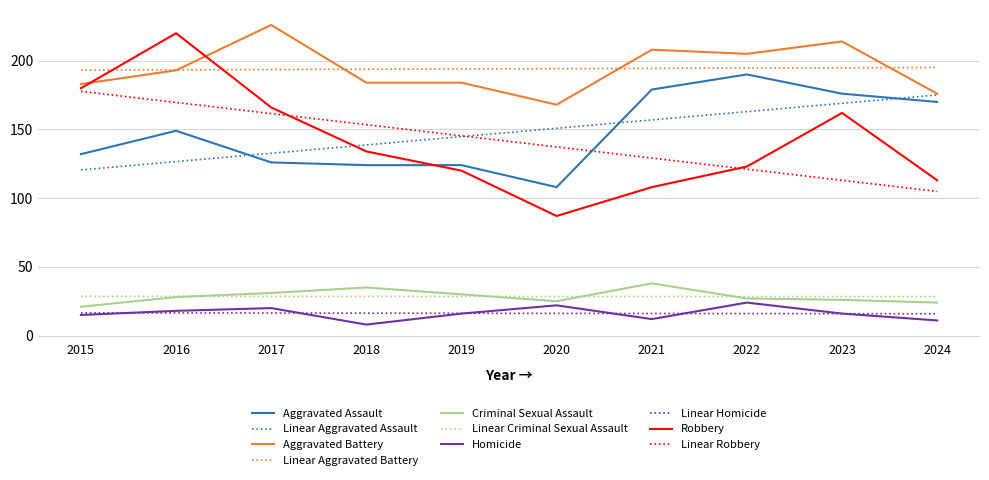

Is it true that Linear Robbery equals 149.0 at 2024?

False